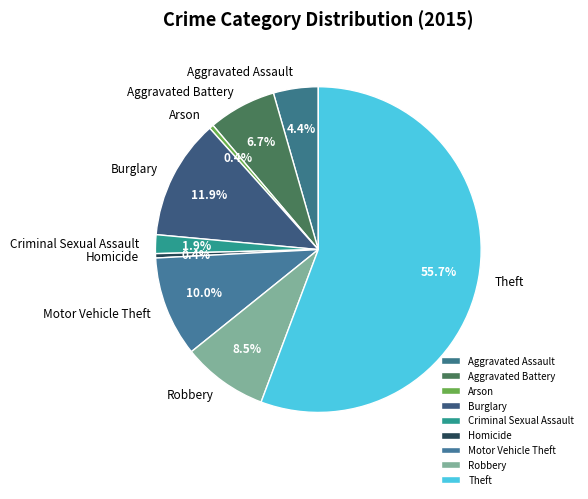

Approximately how many times larger is the value at Motor Vehicle Theft compared to Robbery?

1.2